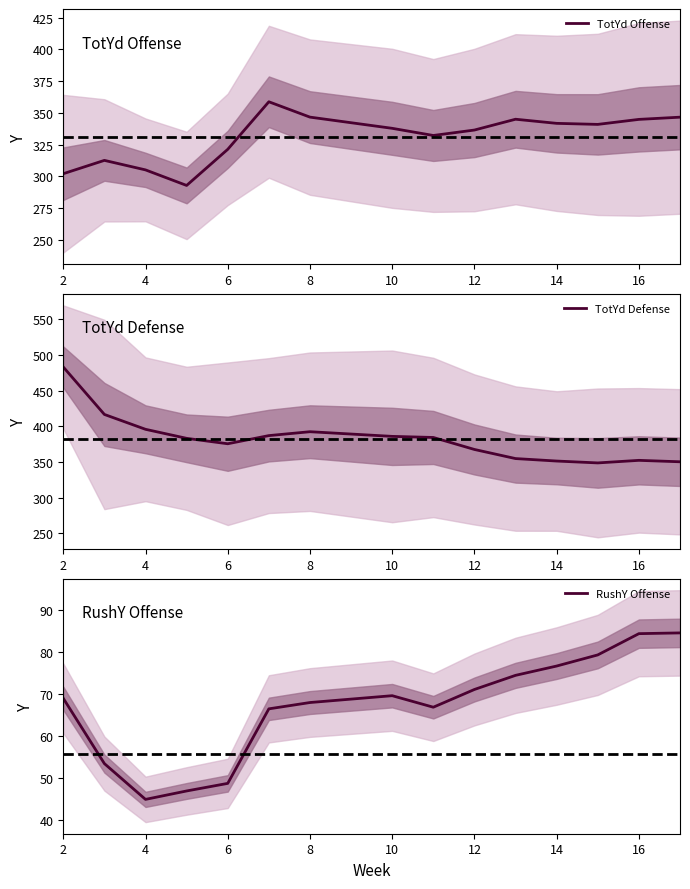

At 8, list the series in order from smallest to largest.

RushY Offense, TotYd Offense, TotYd Defense